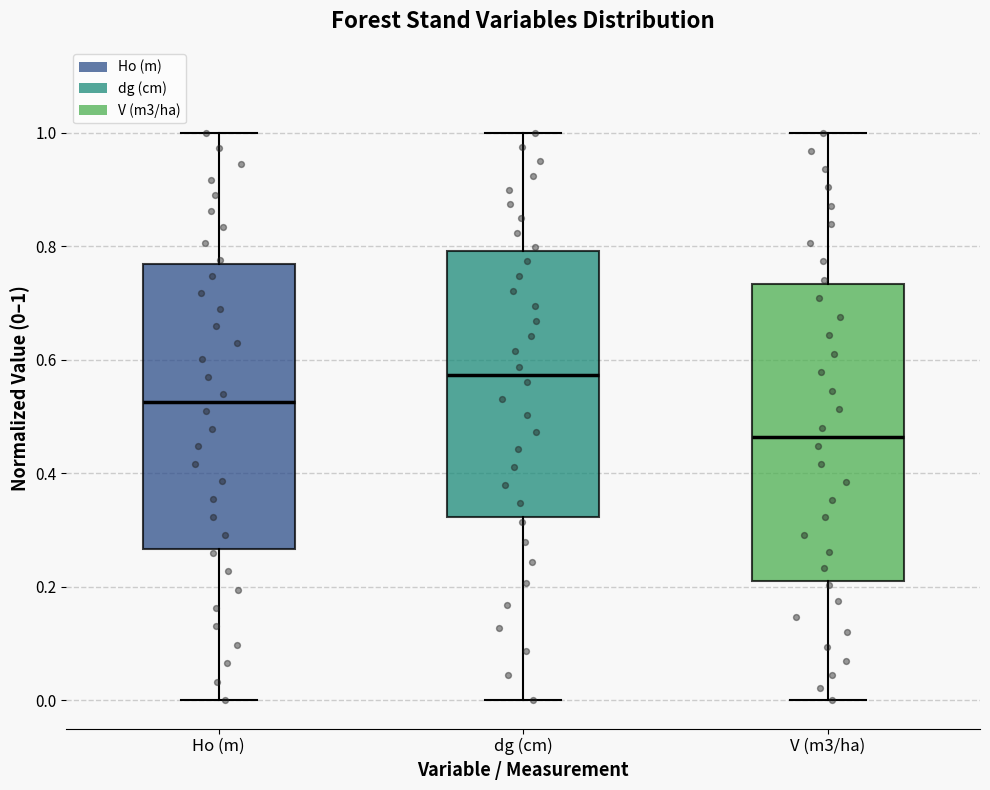

Reading left to right, transcribe this box plot: for each box, give where its median line is, the range the box spans, and where its two whiskers end, as read against the y-axis. The values are not printed on the chart, so give them approximately, as read against the axis.

Ho (m): median 0.52, box 0.26 to 0.76, whiskers 0.00 to 1.00
dg (cm): median 0.58, box 0.32 to 0.80, whiskers 0.00 to 1.00
V (m3/ha): median 0.46, box 0.22 to 0.74, whiskers 0.00 to 1.00